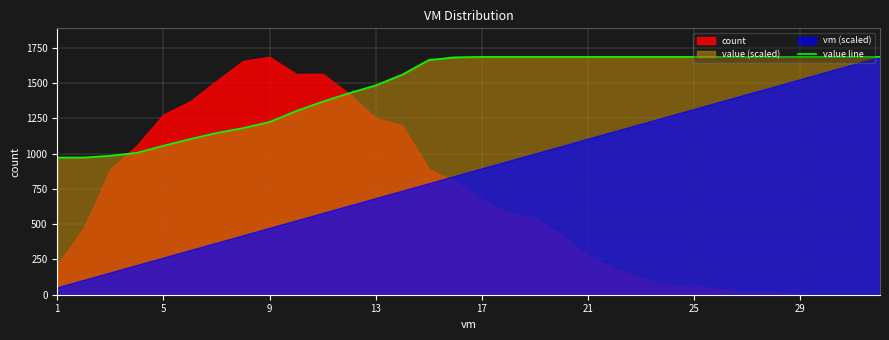

True or false: the data shows 2188.5 at 9.

False